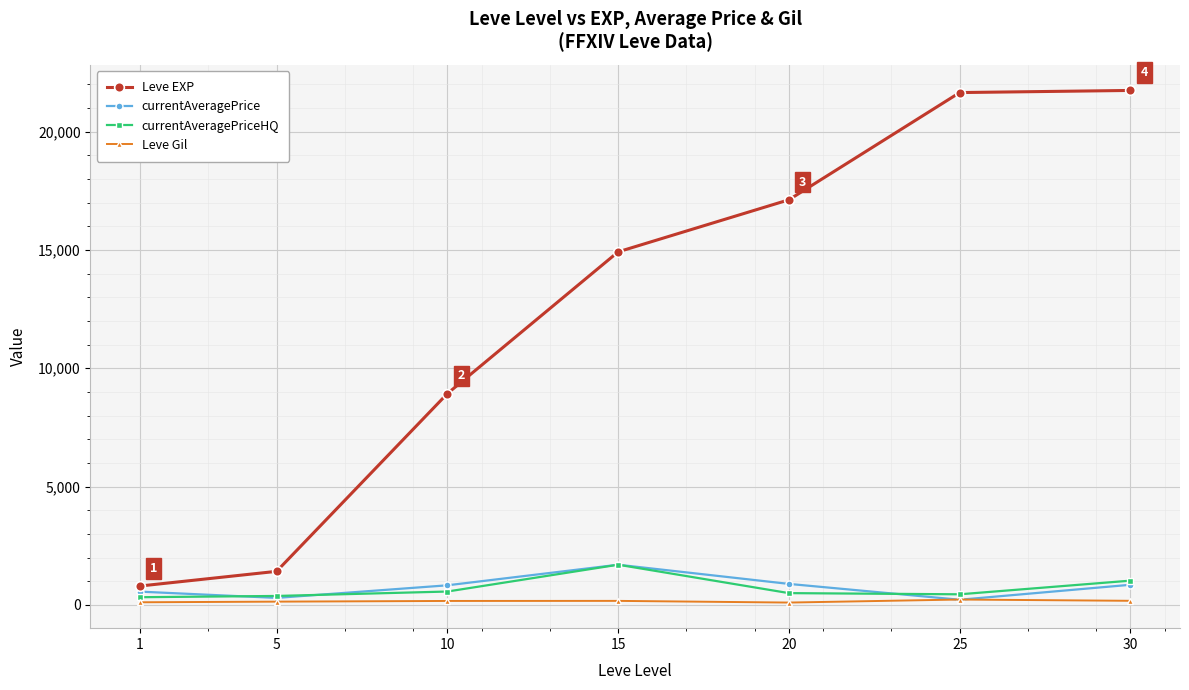

What is the sum of the currentAveragePrice values at 15 and 1?

2263